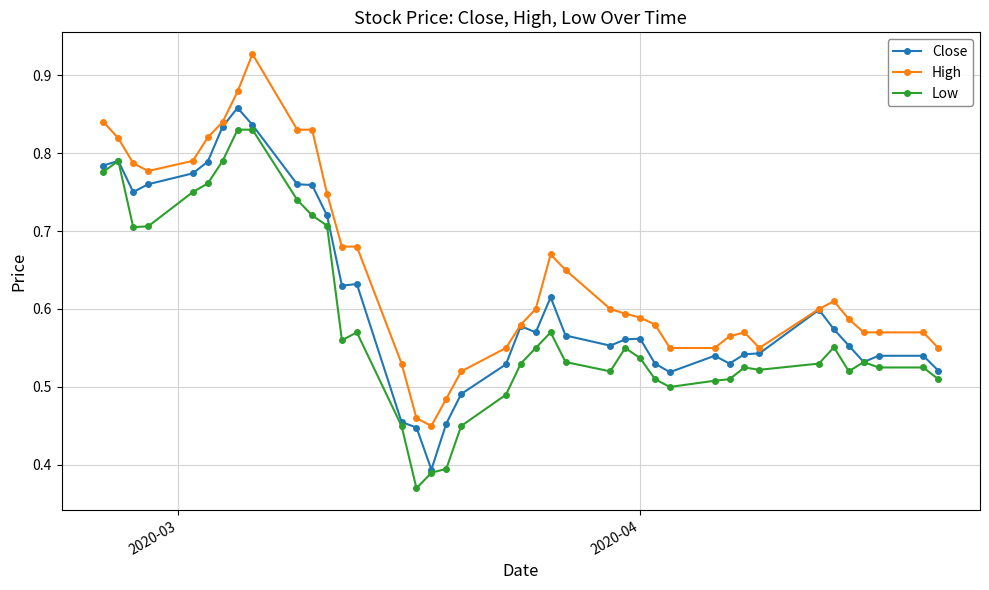

Does the chart display data point markers on the line(s)?

Yes